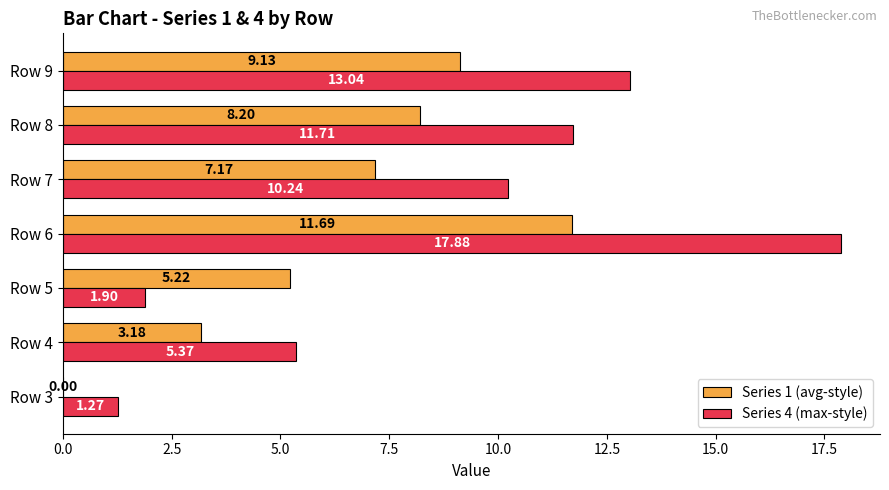

What is the sum of the Series 4 (max-style) values at Row 9 and Row 7?

23.3